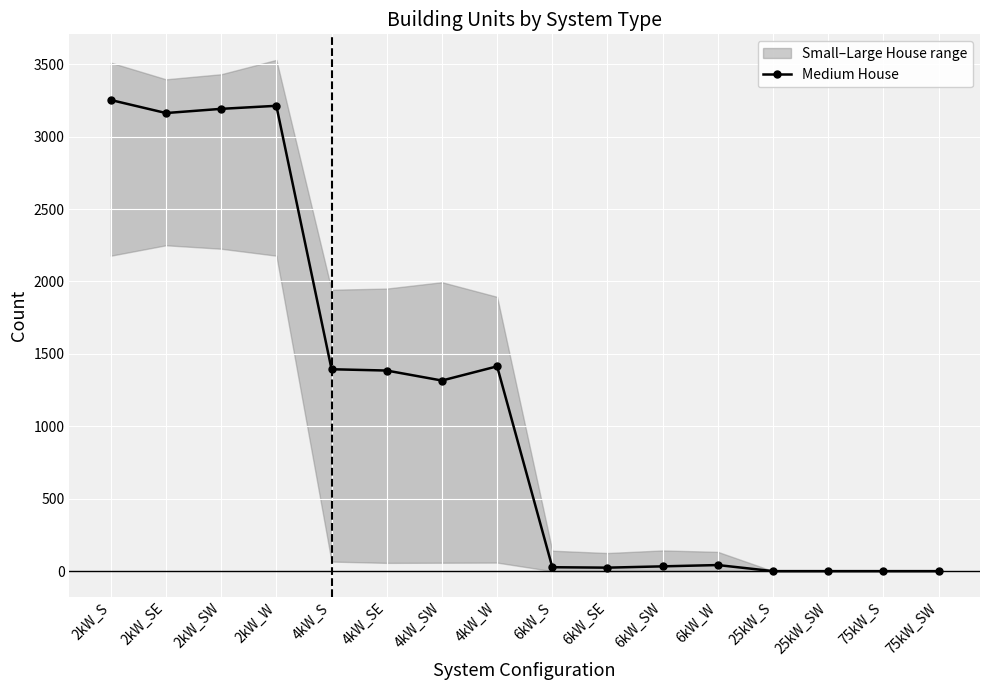

At which category does the chart reach its peak across all series?

2kW_S